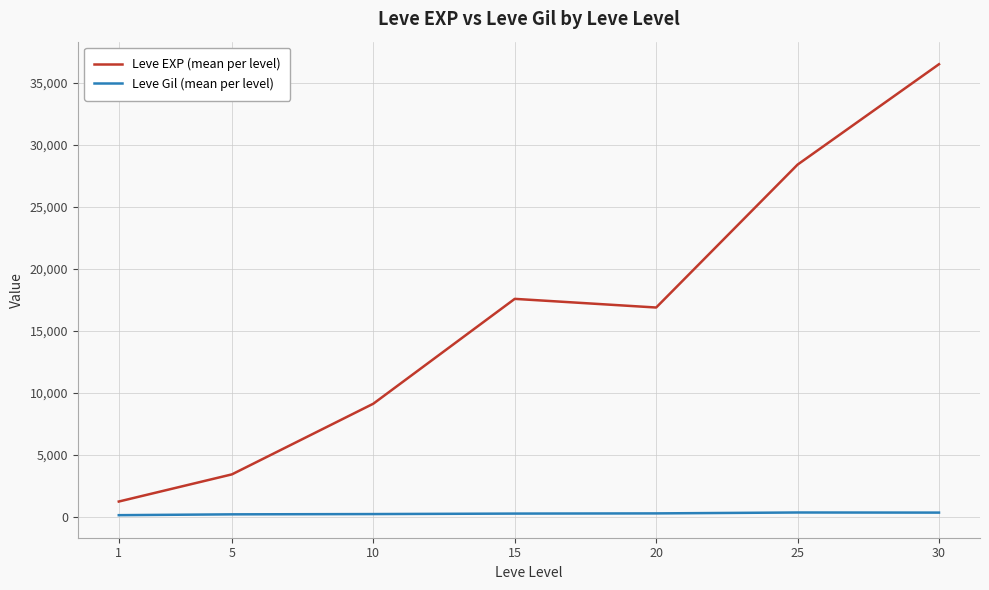

True or false: Leve Gil (mean per level) and Leve EXP (mean per level) intersect in this chart.

False